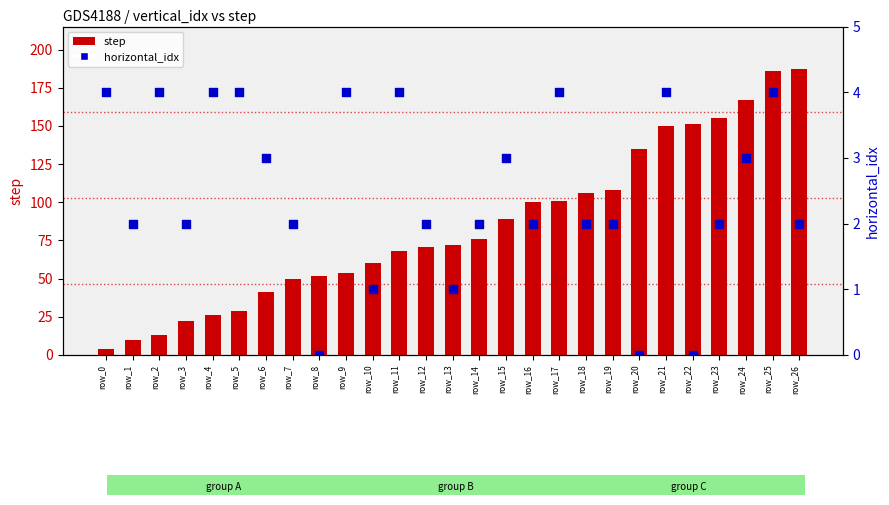

What is the total value across all series at row_10?

61